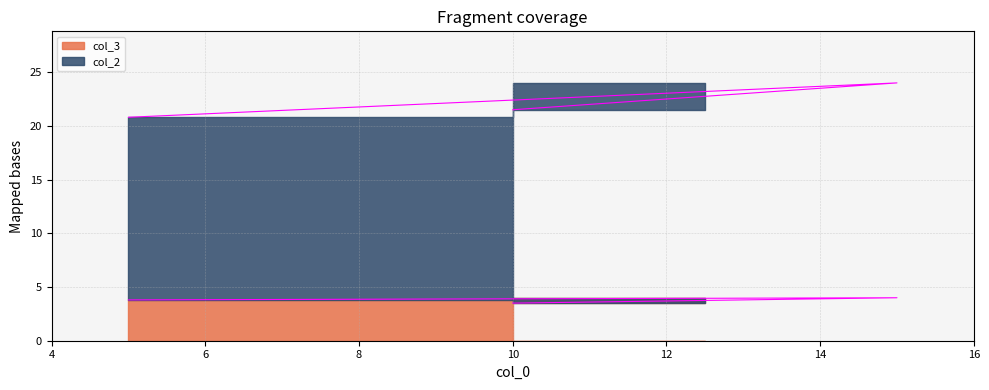

Reading left to right, what are all the values shown in this chart?

col_2: 10=21.5	15=24.0	5=20.8
col_3: 10=3.5	15=4.0	5=3.8